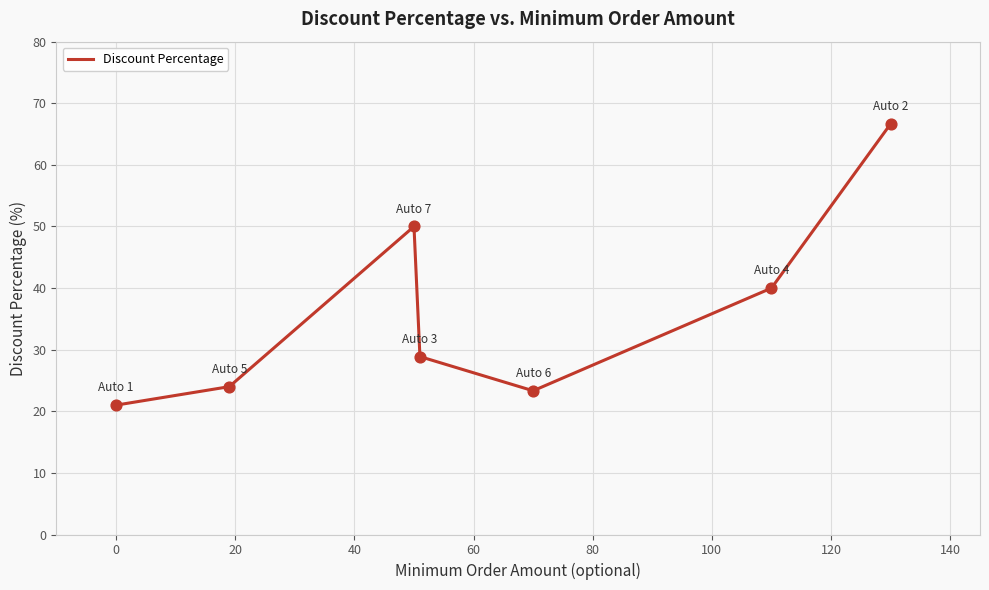

What is the difference between the maximum and second lowest values?

43.3